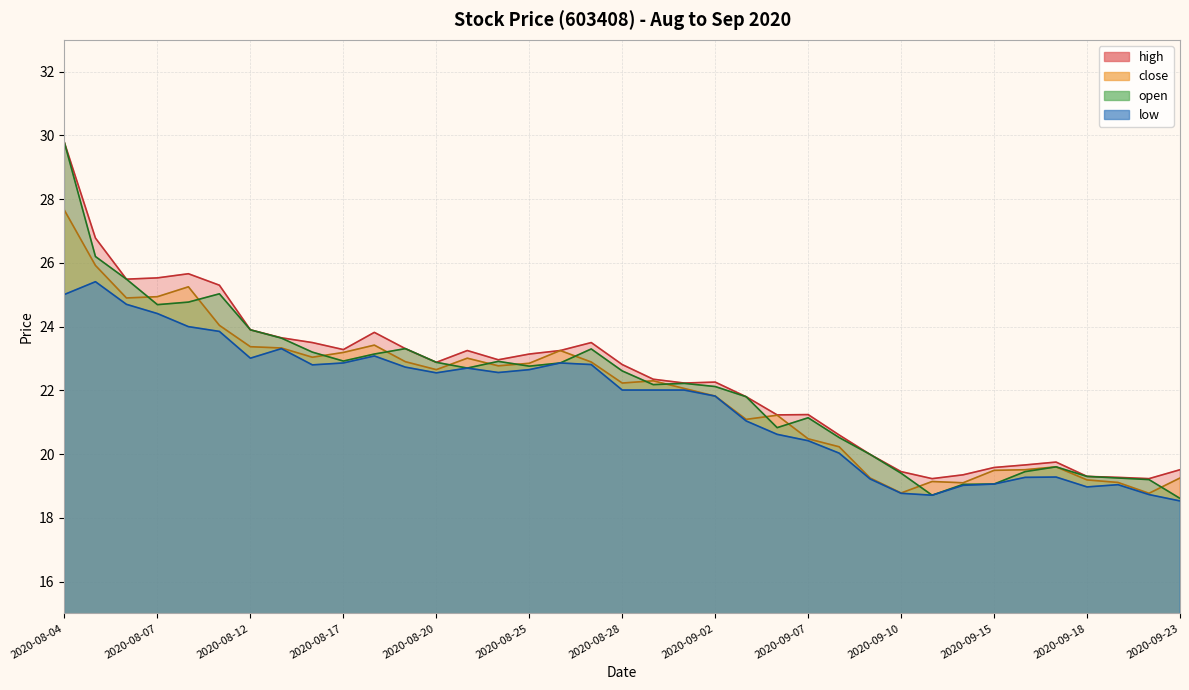

True or false: open and high cross at least once.

False